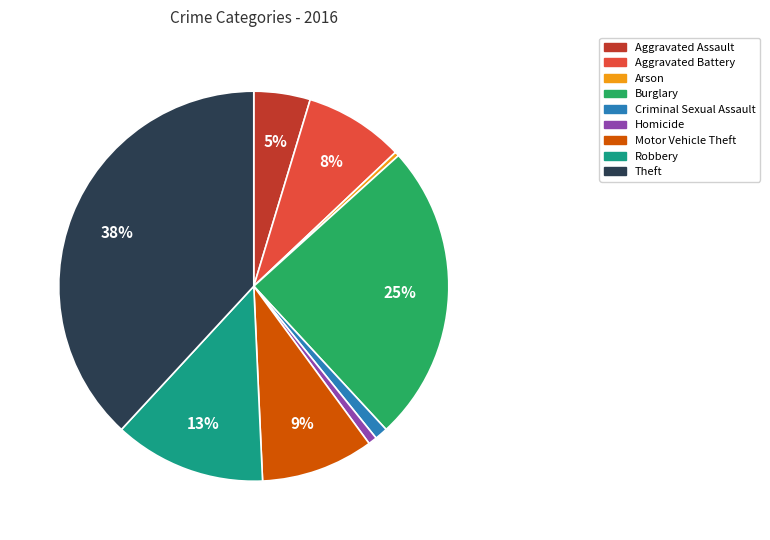

Is Aggravated Battery the majority of the pie?

No